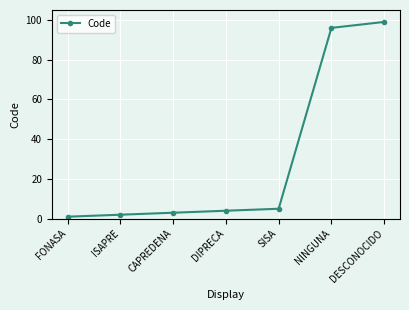

At which category does the chart reach its peak across all series?

DESCONOCIDO